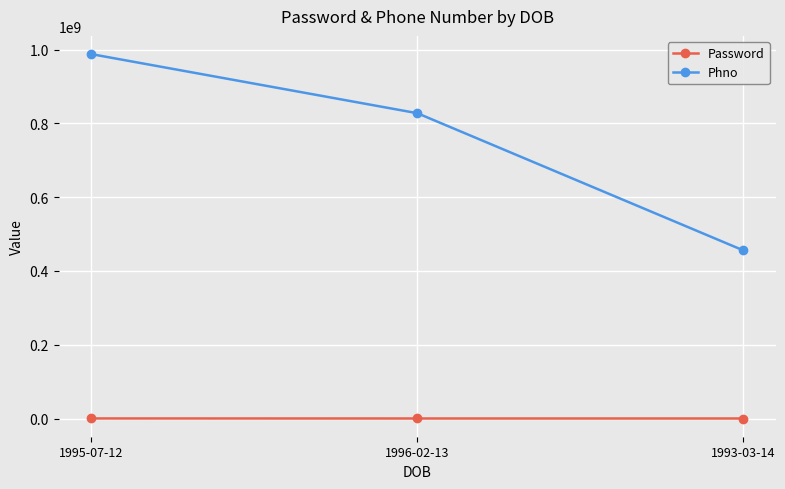

Count the Phno values in the range 455667356 to 987665234.

3